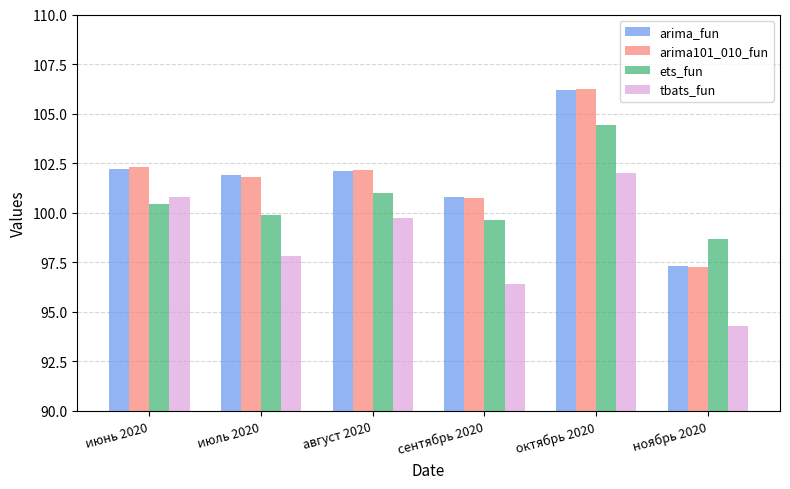

What is the approximate value of arima_fun at ноябрь 2020?

97.3